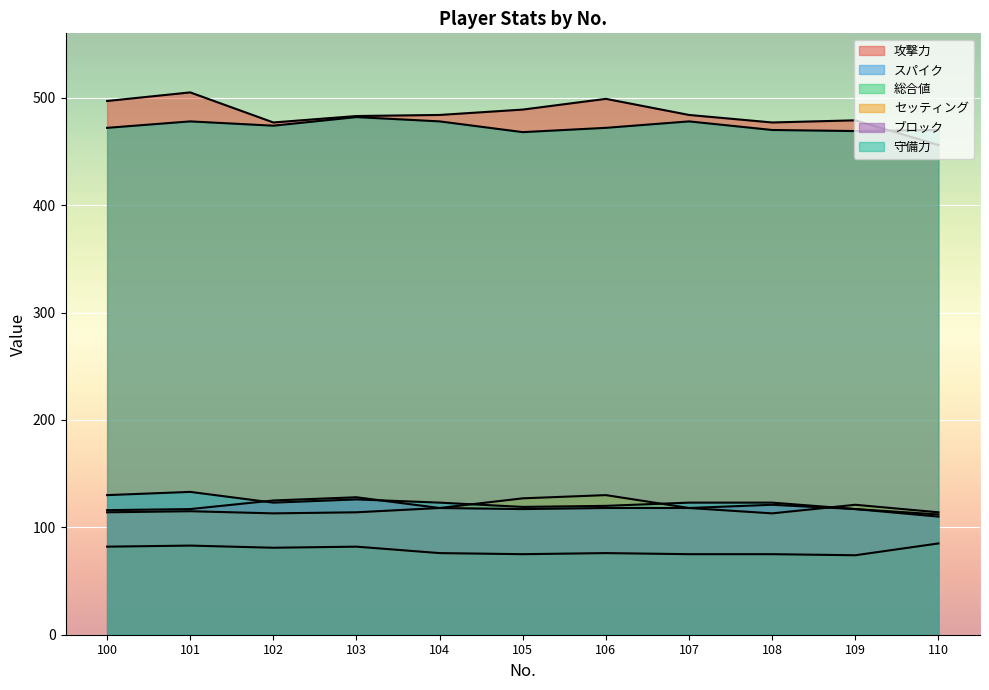

What is the difference between the maximum and second lowest values in the 攻撃力 series?

28